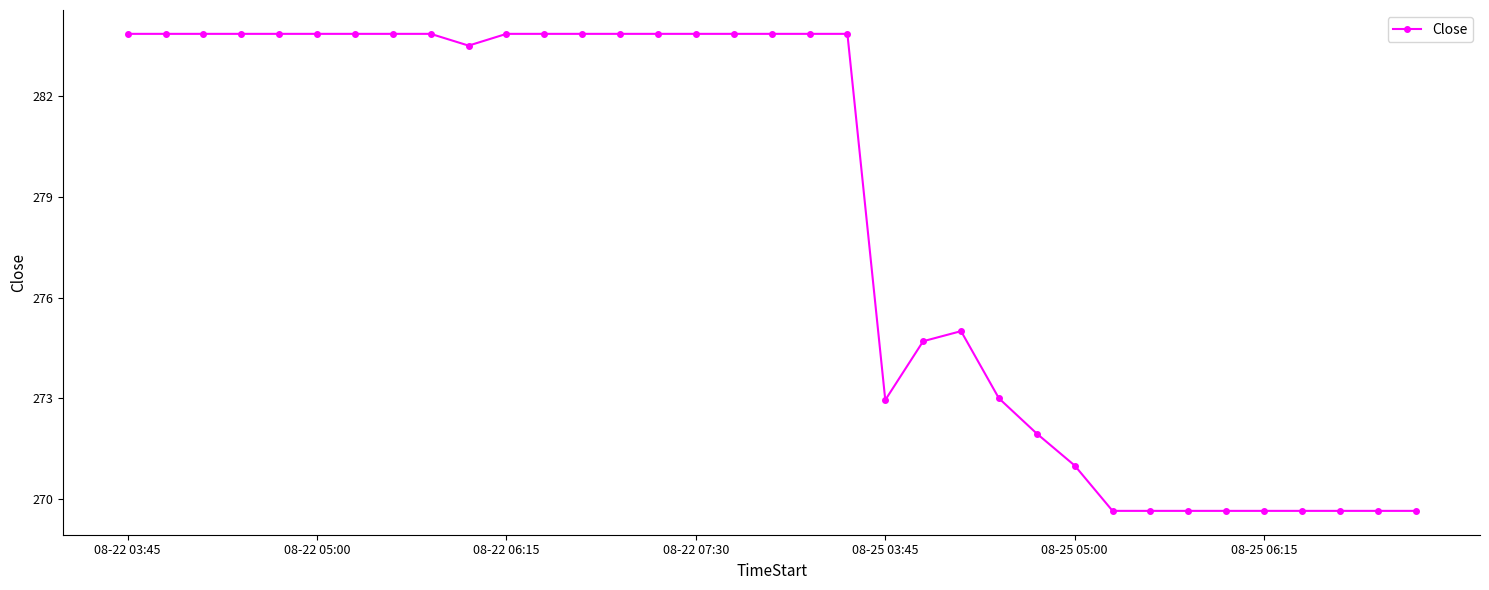

What is the greatest value displayed?

283.9